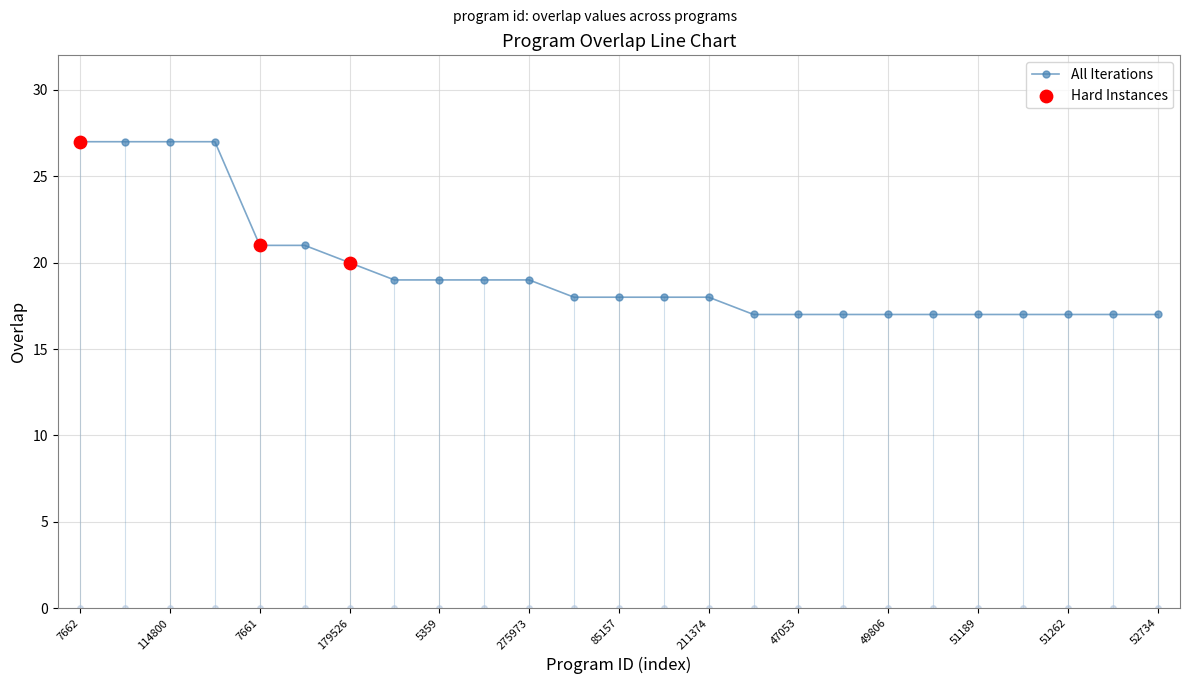

What is the value of the 7th point from the left?

20